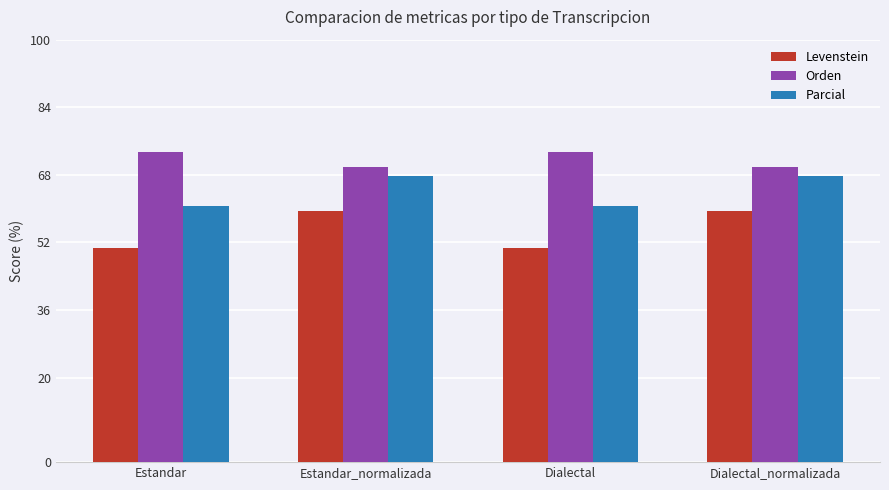

What is the difference between the highest and lowest values at Dialectal?

22.7